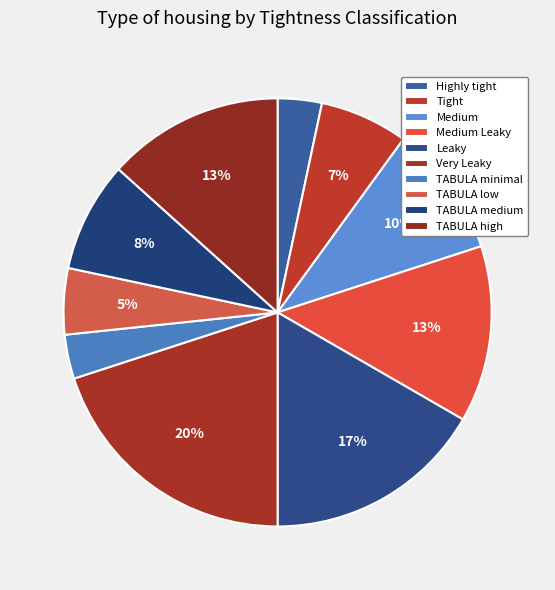

The Highly tight slice represents 3% of the pie. True or false?

True